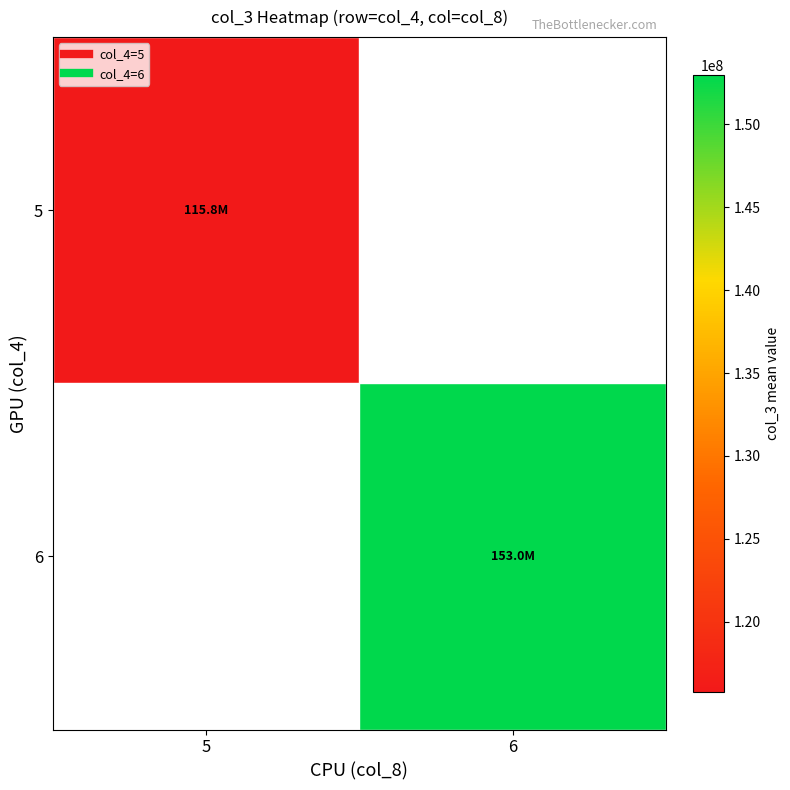

Rank the categories by 6 value from lowest to highest.

5, 6